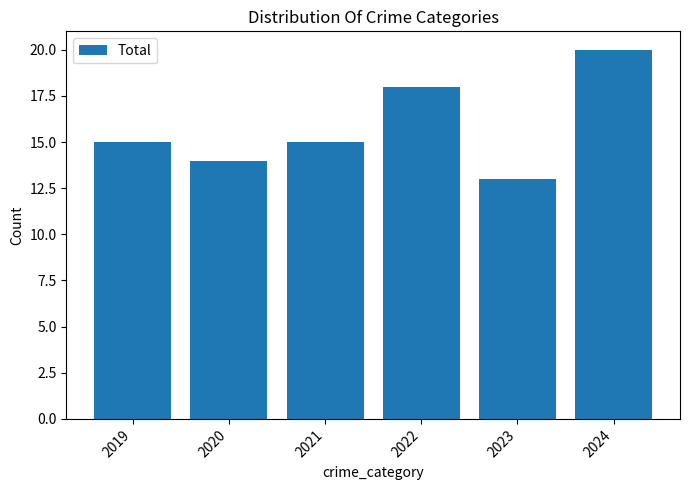

Count the number of data series in this chart.

1